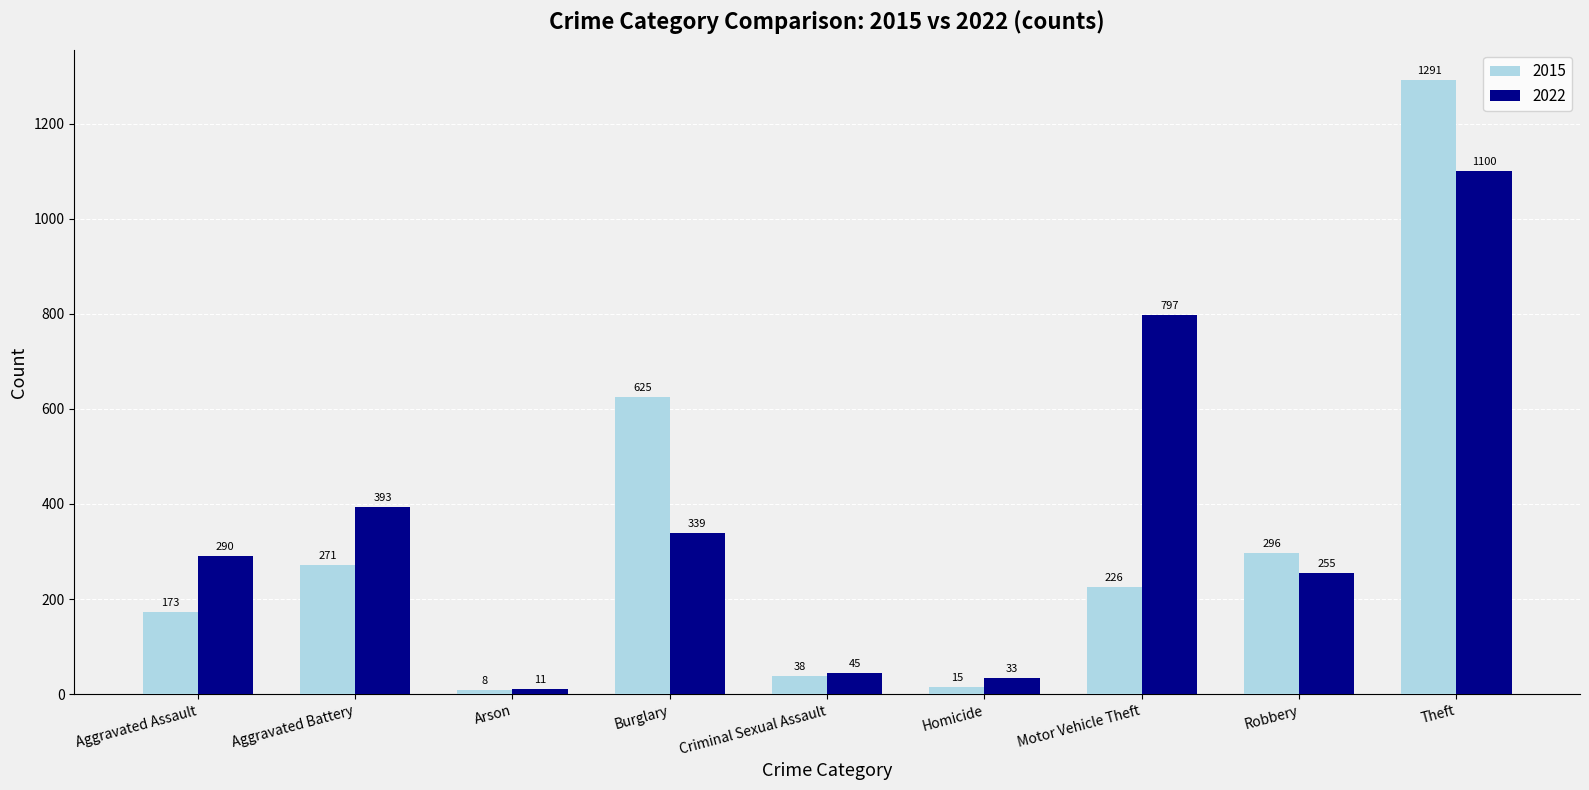

Reading left to right, extract all data points from this chart.

2015: 173	271	8	625	38	15	226	296	1291
2022: 290	393	11	339	45	33	797	255	1100